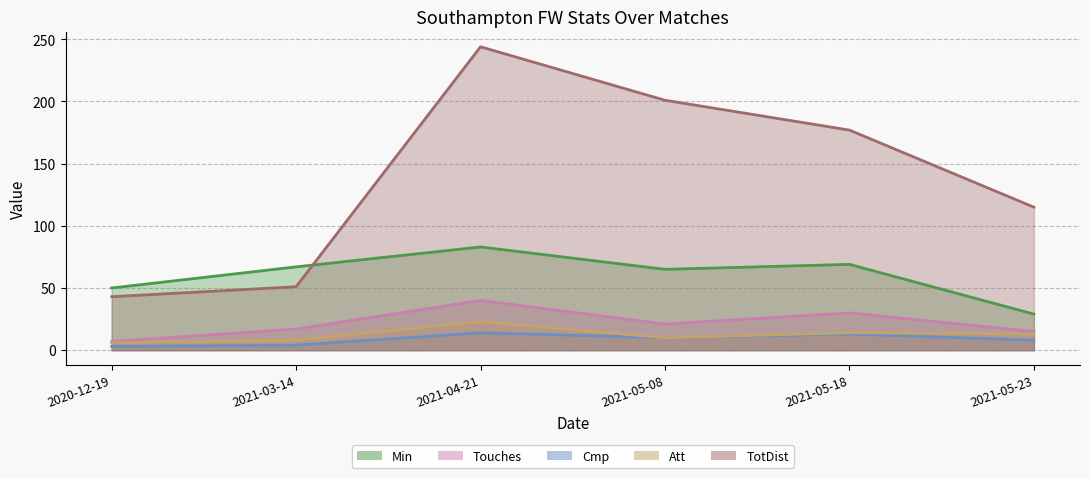

What is the difference between the highest and lowest values at 2021-05-08?

191